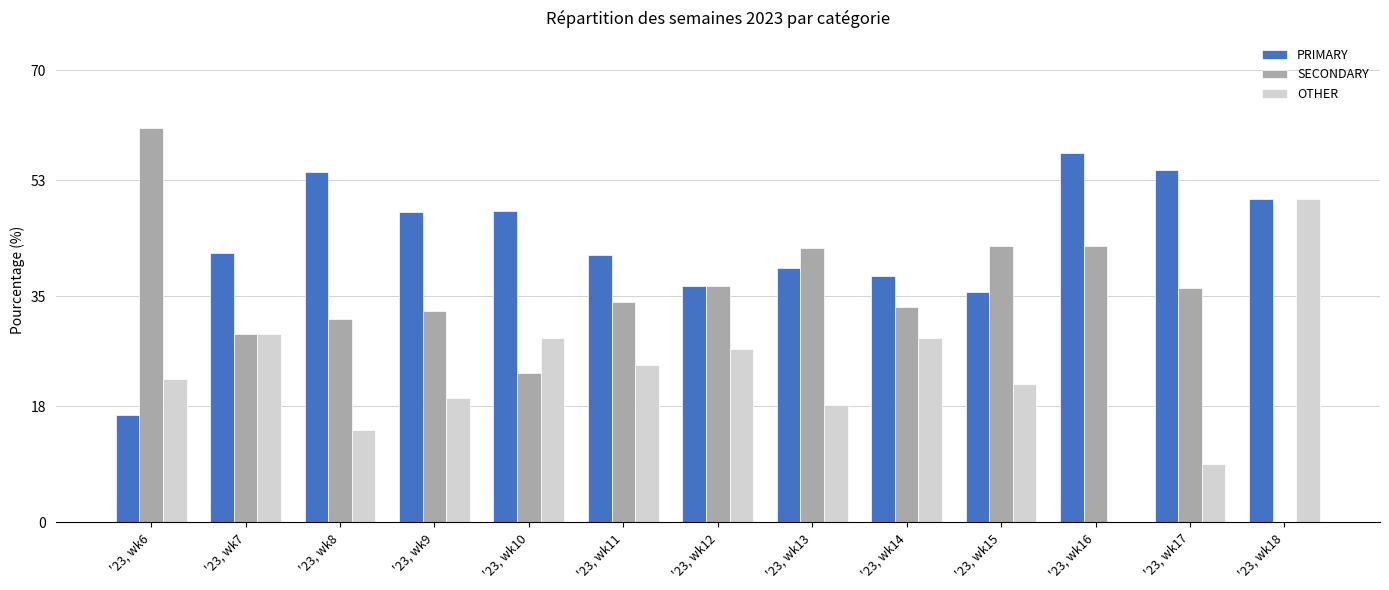

Is the value of SECONDARY at '23, wk12 greater than the value of OTHER at '23, wk13?

Yes